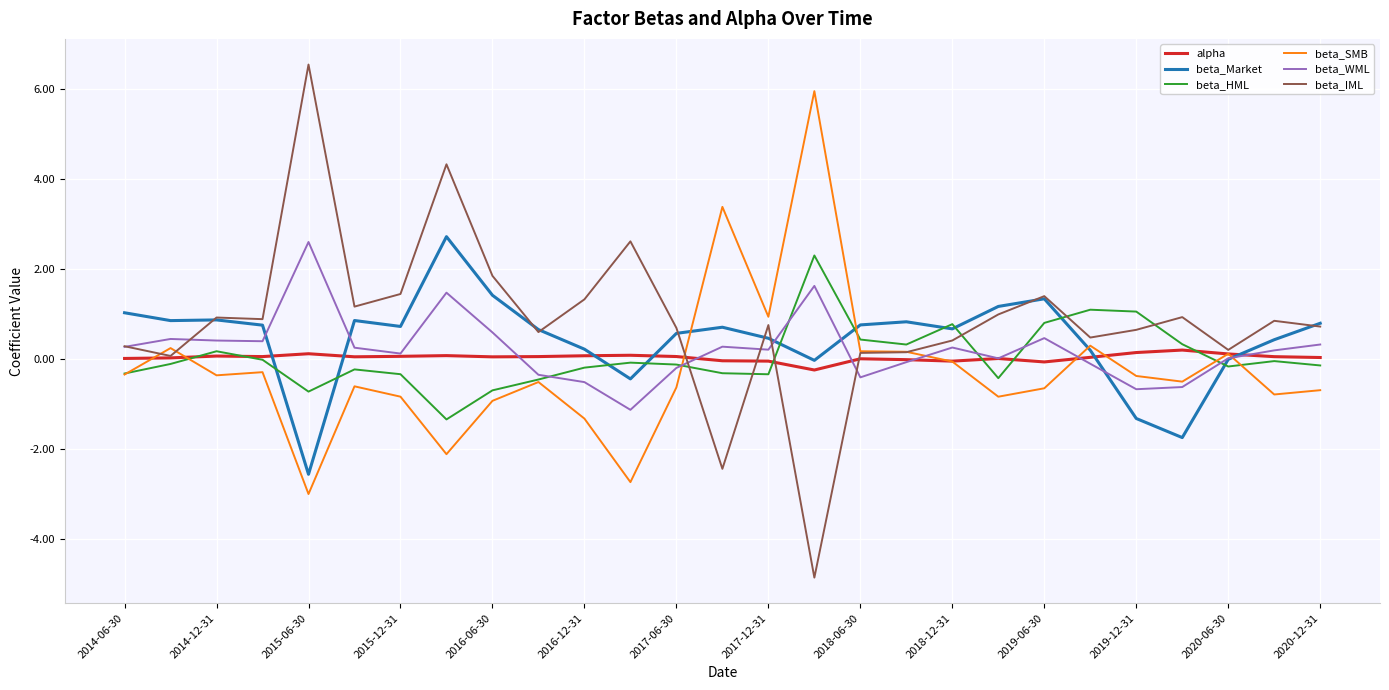

Which series has the widest spread of values?

beta_IML